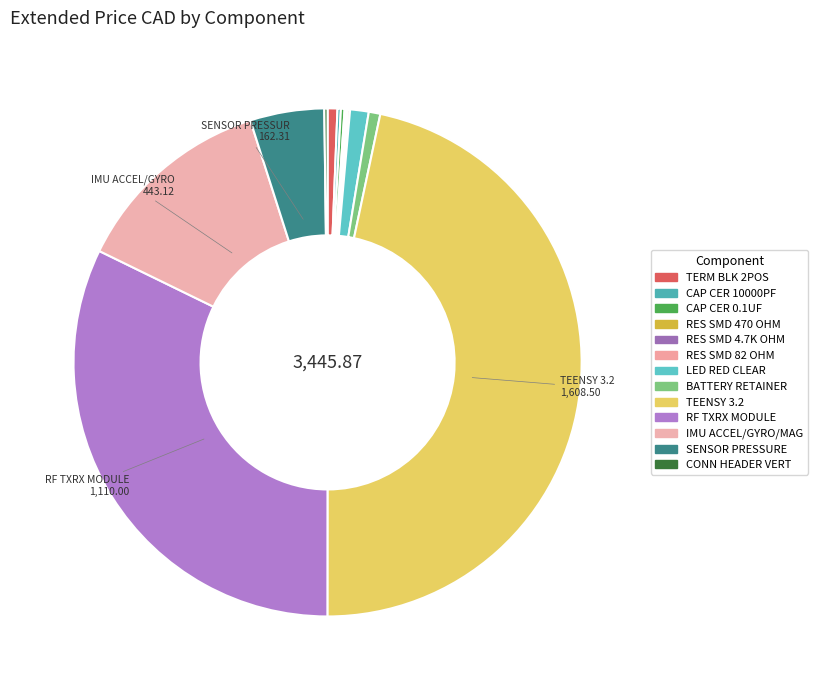

Rank the categories by value from highest to lowest.

TEENSY 3.2, RF TXRX MODULE, IMU ACCEL/GYRO/MAG, SENSOR PRESSURE, LED RED CLEAR, BATTERY RETAINER, TERM BLK 2POS, CAP CER 0.1UF, CAP CER 10000PF, CONN HEADER VERT, RES SMD 82 OHM, RES SMD 470 OHM, RES SMD 4.7K OHM